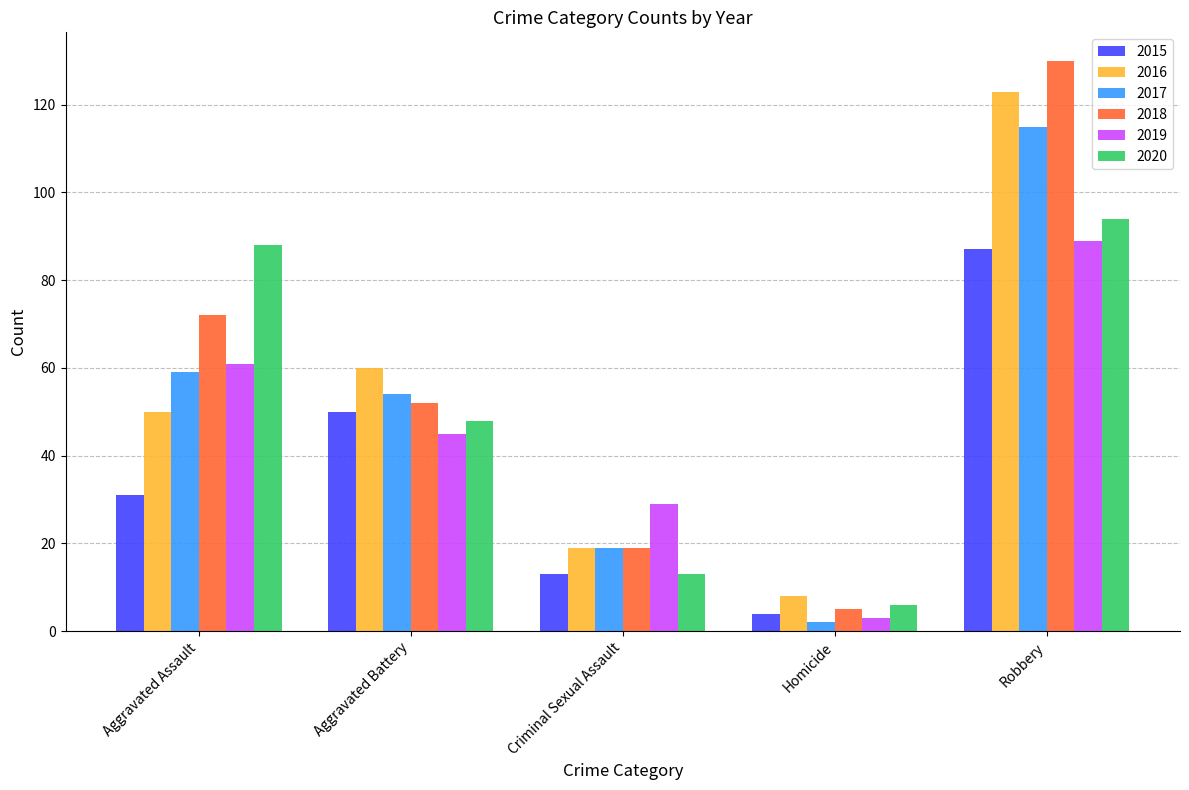

What is the total value across all series at Aggravated Battery?

309